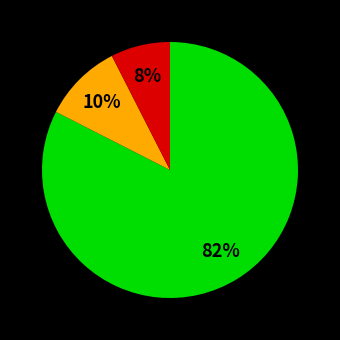

Is there a majority slice in this chart?

Yes